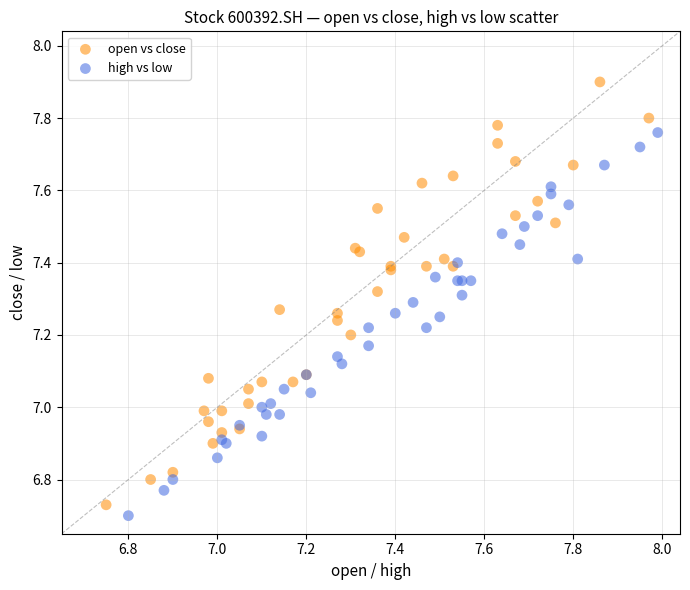

Which series has the largest Y range (max minus min)?

open vs close